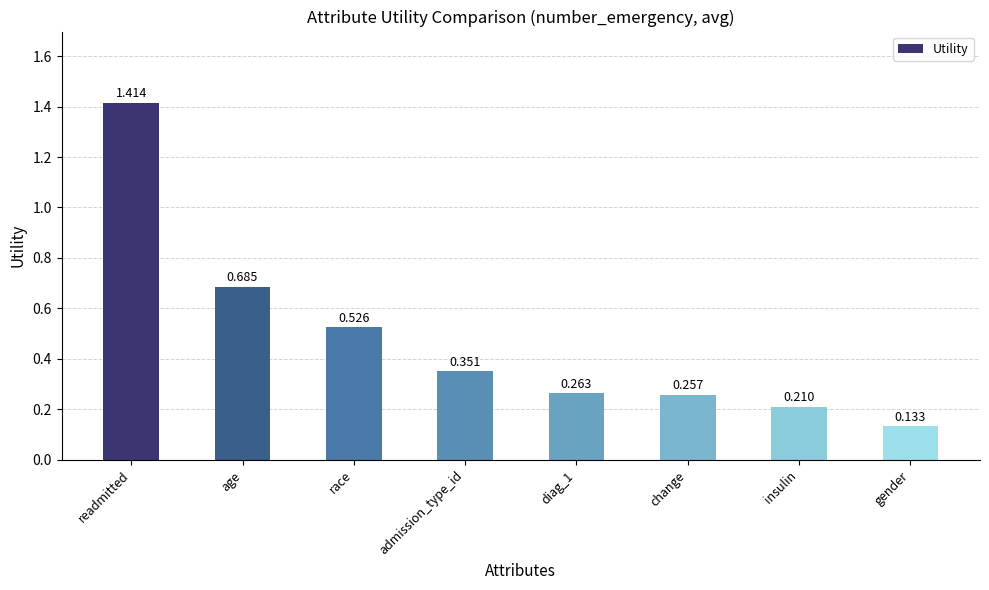

What is the difference between the values at insulin and readmitted?

1.2